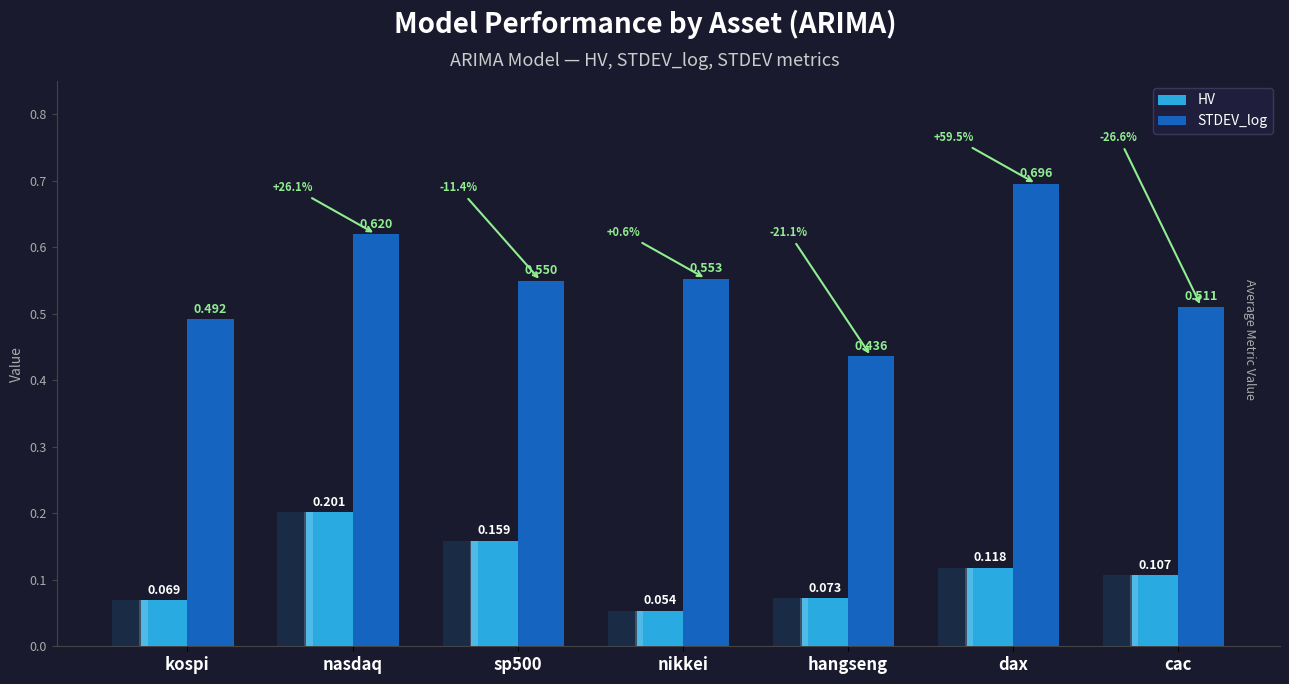

What is the spread (max minus min) of values at hangseng?

0.4